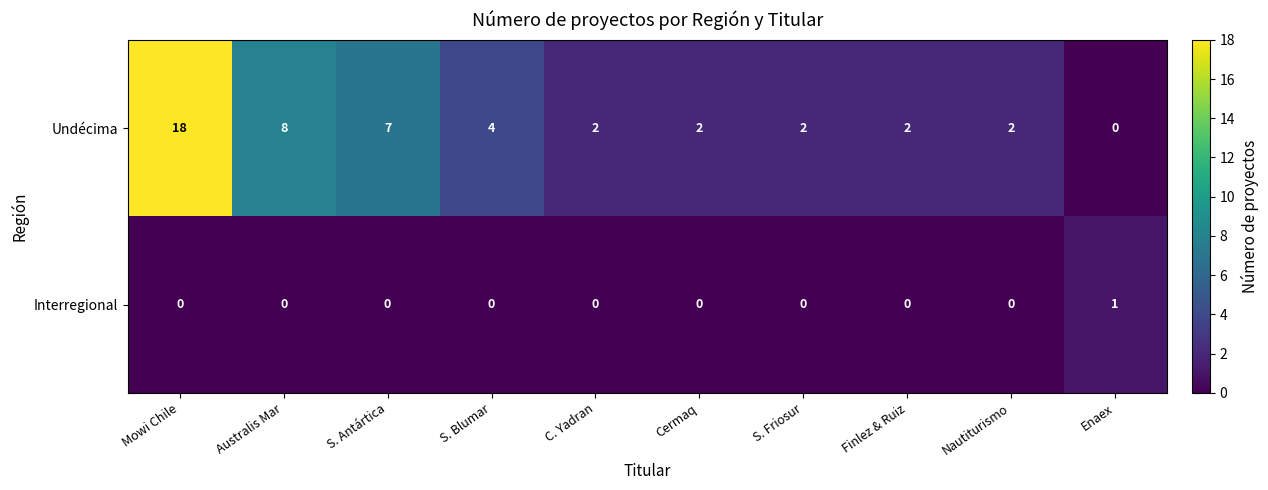

The Undécima series shows 18 at Mowi Chile. True or false?

True